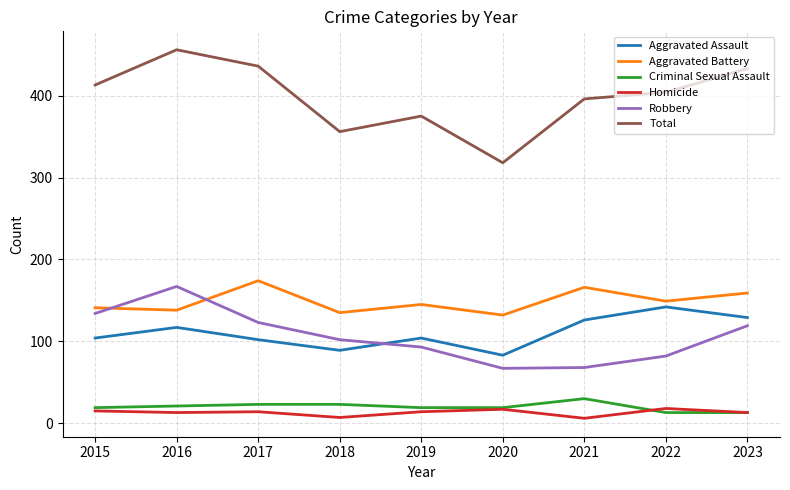

What is the difference between the highest and lowest values at 2019?

361